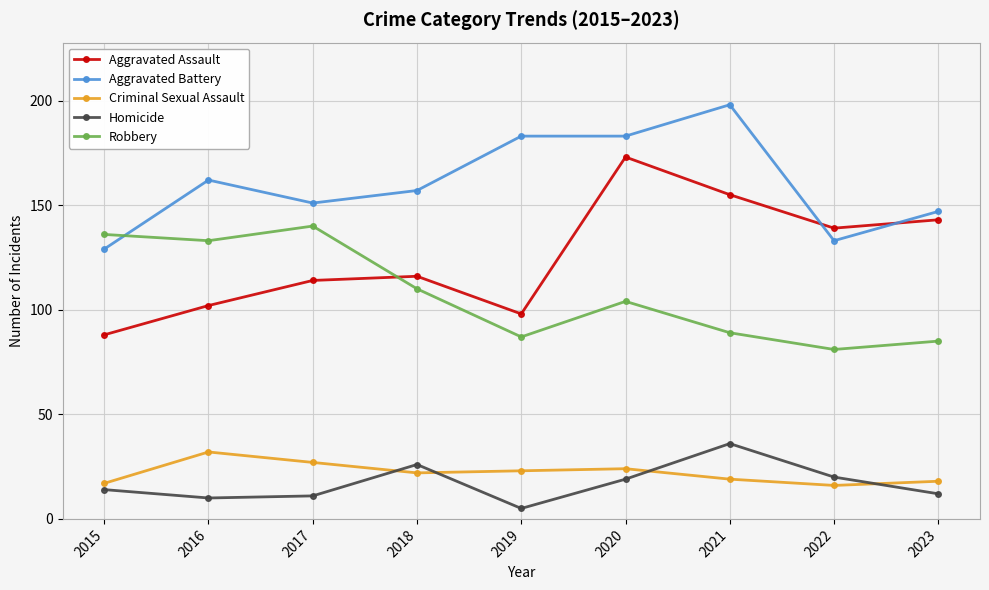

Is this an area chart (filled region under the line)?

No